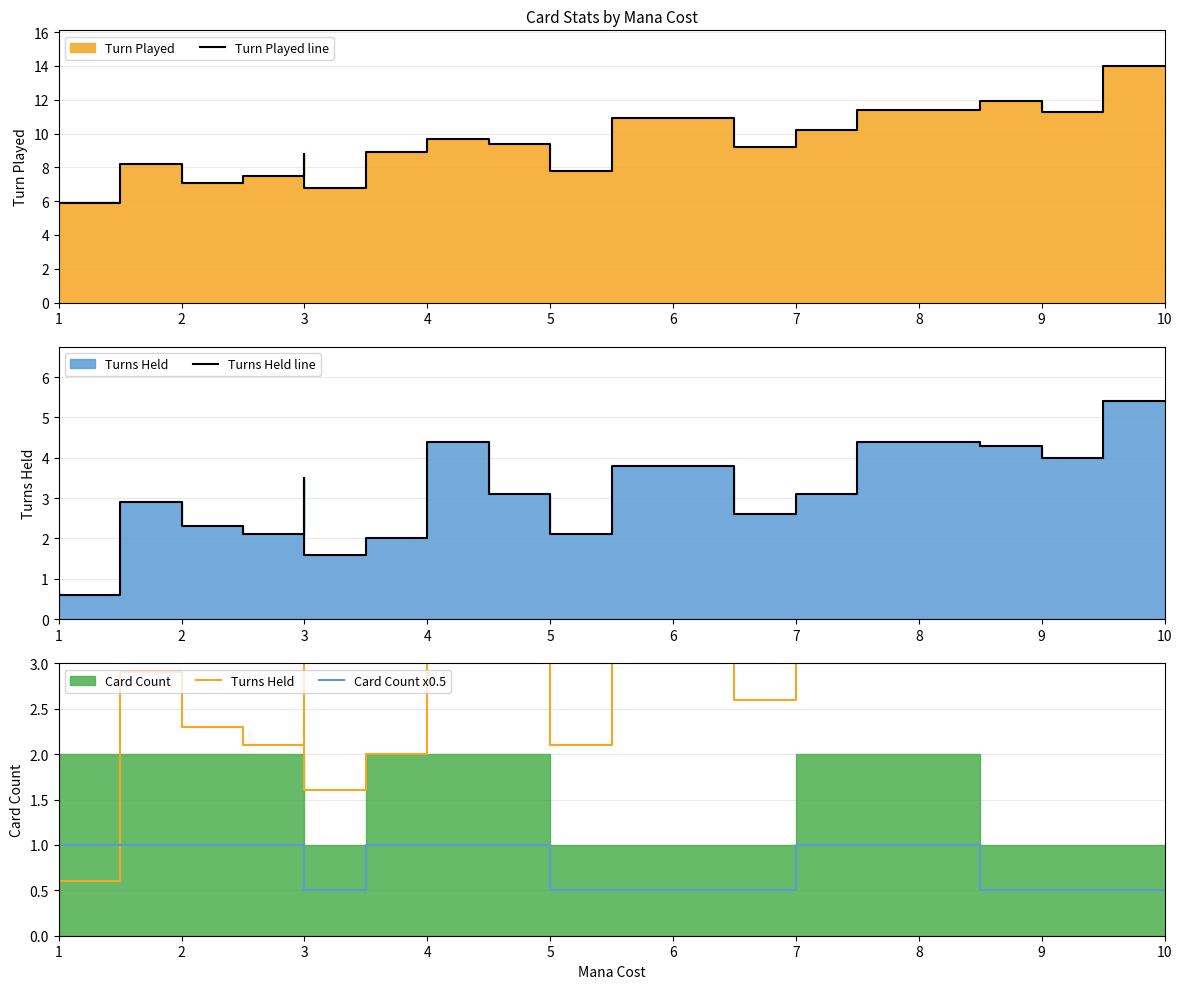

At how many categories does at least one series exceed 12?

1